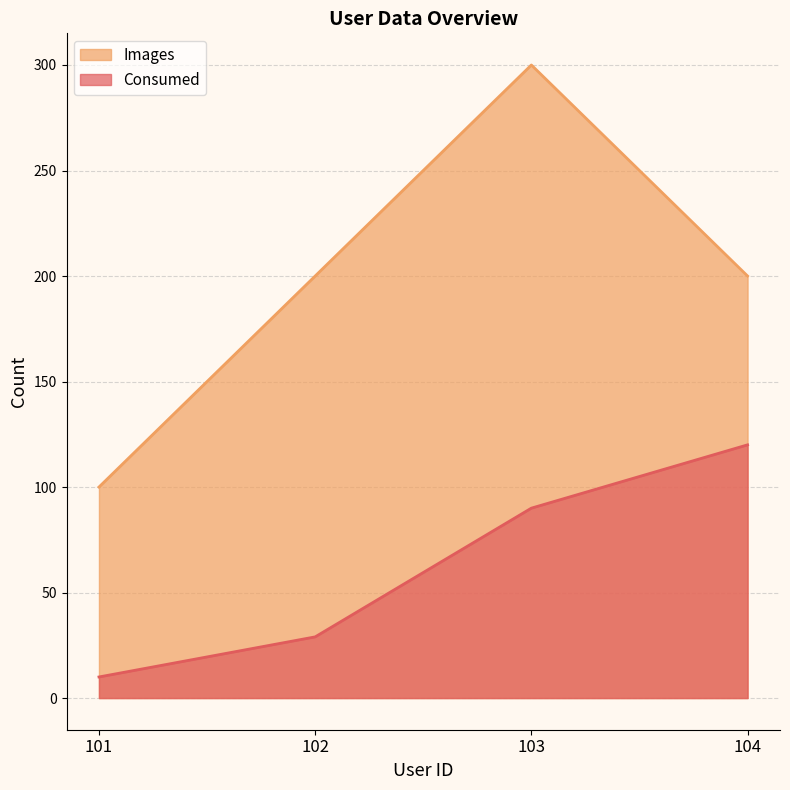

What is the difference between the highest and lowest values at 102?

171